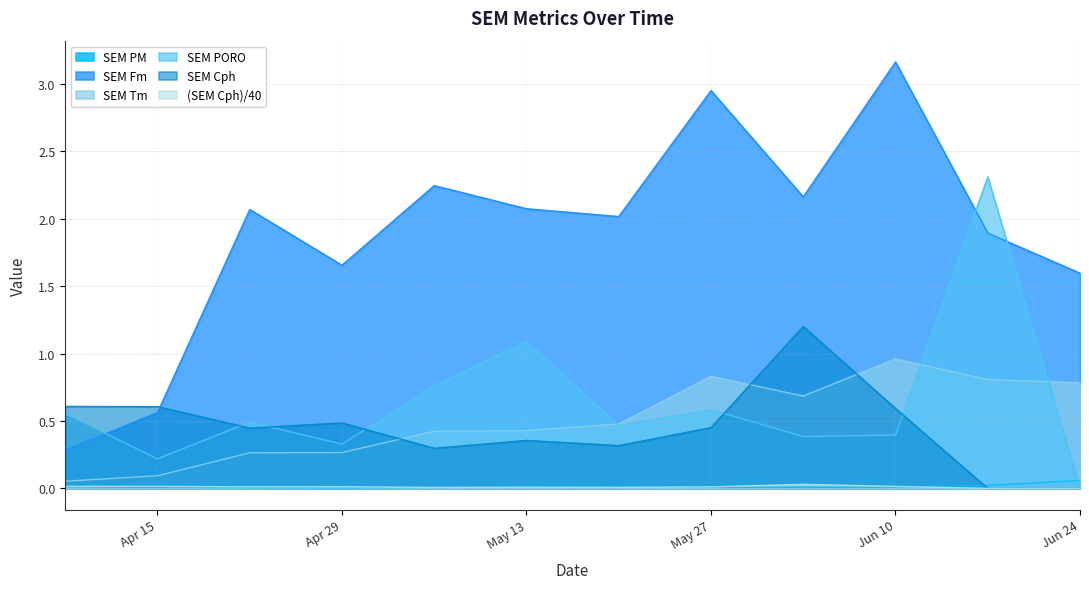

The value of SEM Tm at 2025-04-22 is 0.3. True or false?

True